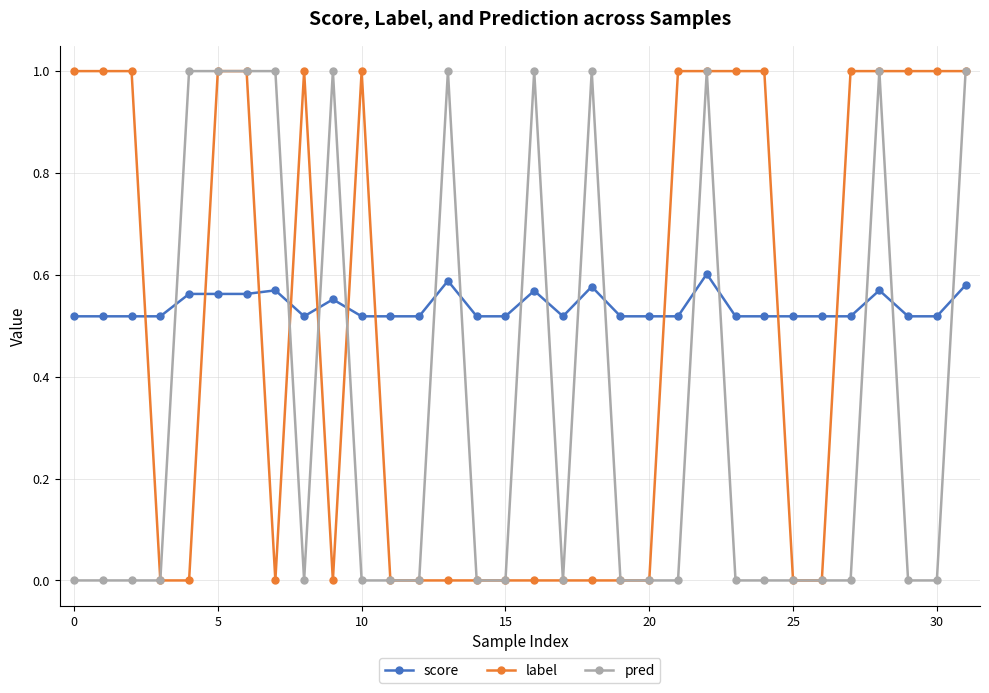

What is the maximum value shown in the chart?

1.0